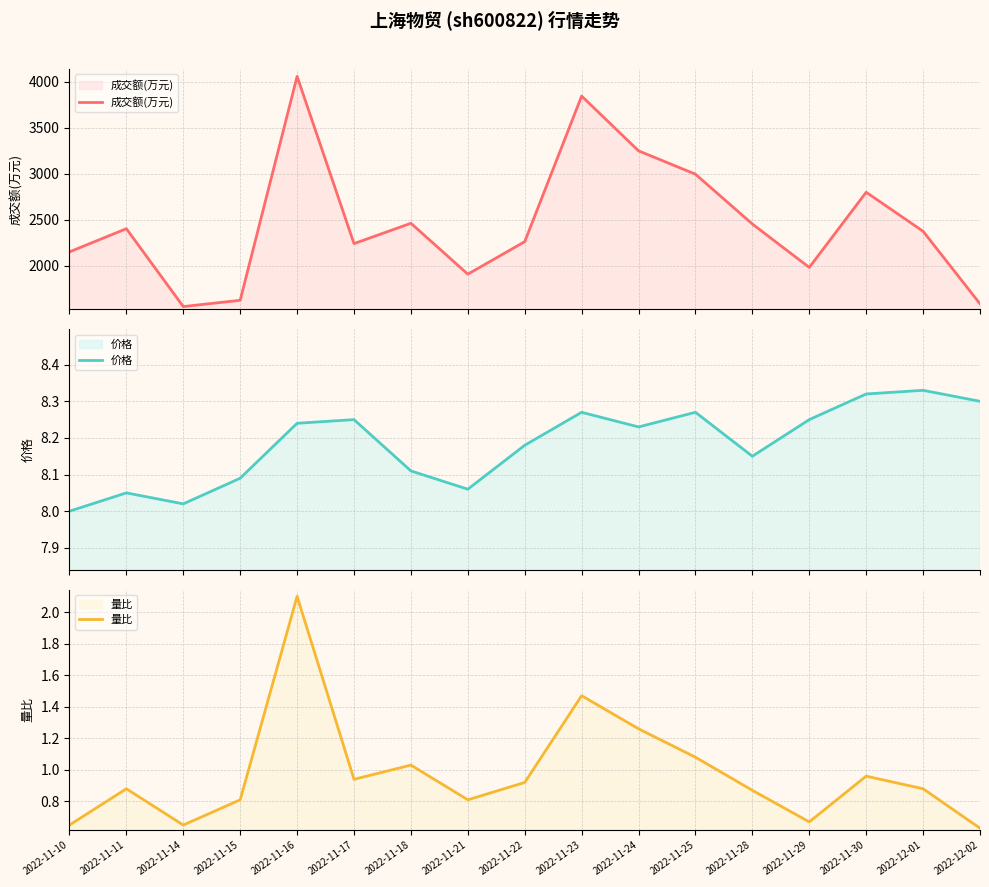

Count the number of categories in the chart.

17